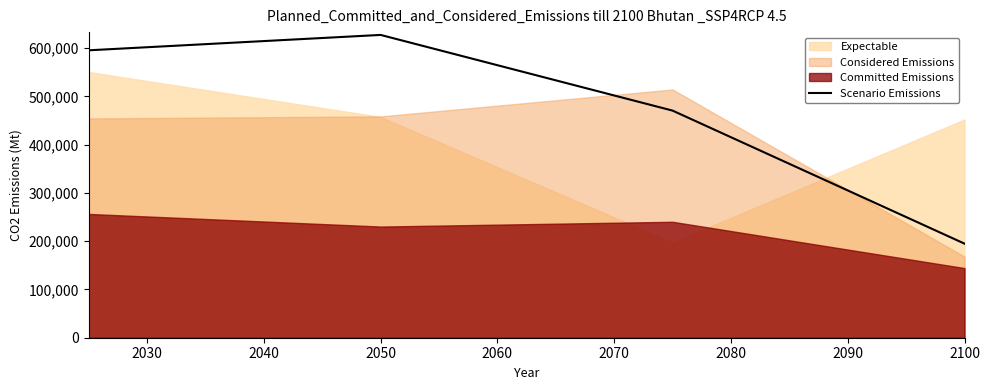

At which category does Scenario Emissions reach its first local peak?

2050